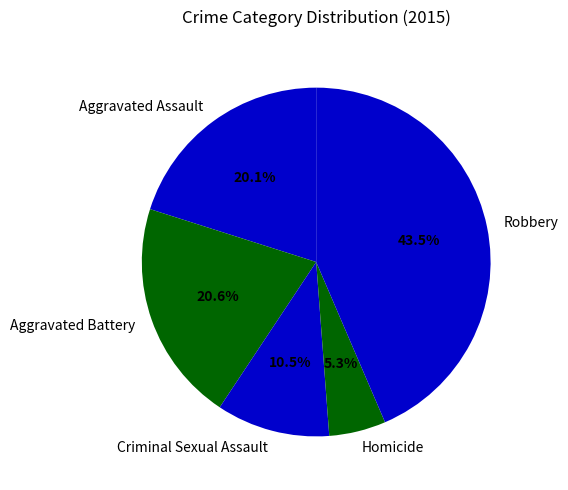

Do Aggravated Battery and Criminal Sexual Assault together represent more than half of the pie?

No